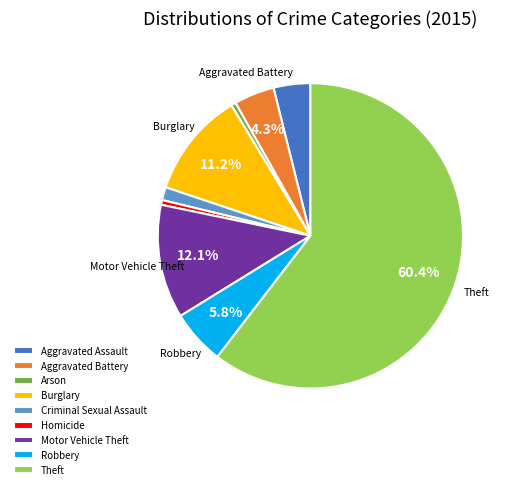

Which category has the biggest portion of the pie?

Theft